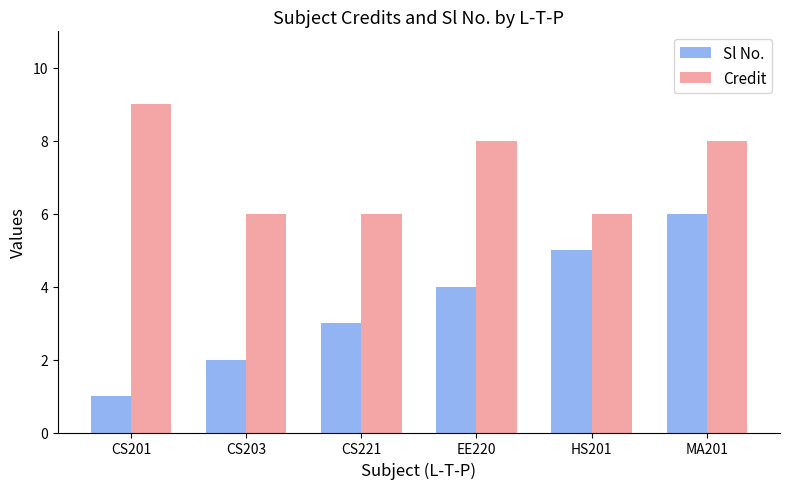

Does the chart contain stacked bars?

No